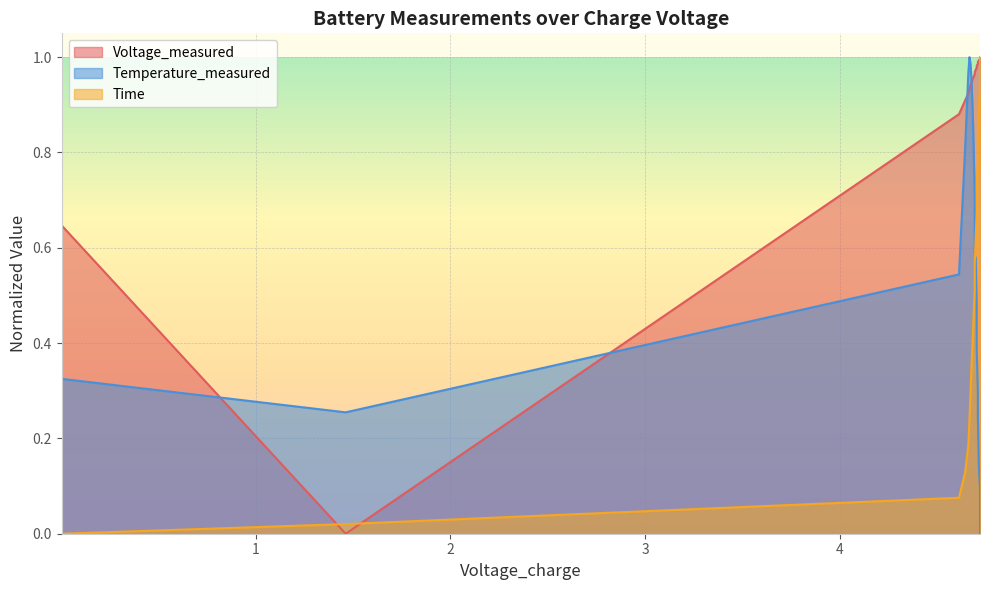

What is the maximum value shown in the chart?

1.0